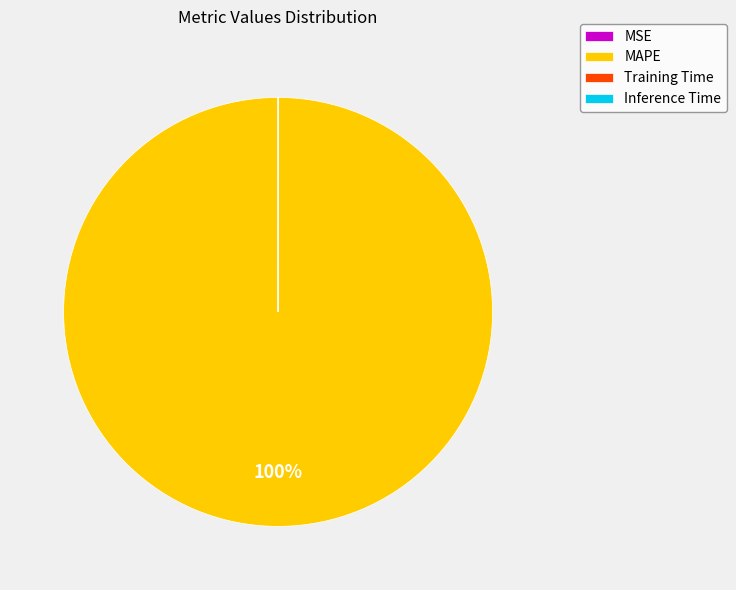

What is the largest slice in the pie chart?

MAPE